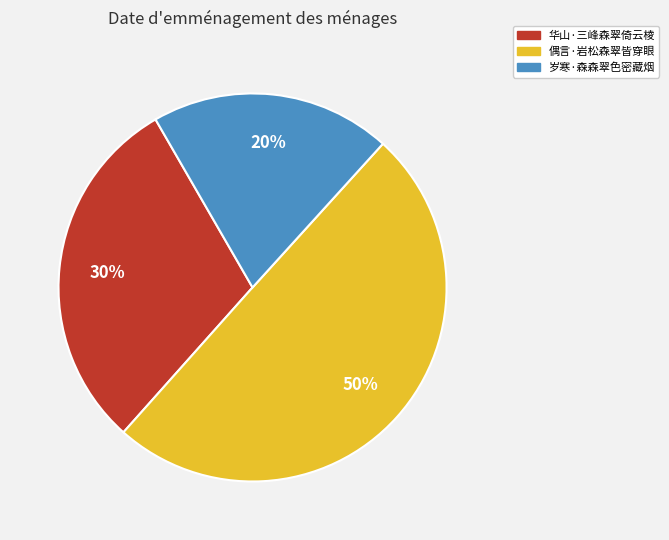

Which has a higher value, 偶言·岩松森翠皆穿眼 or 华山·三峰森翠倚云棱?

偶言·岩松森翠皆穿眼